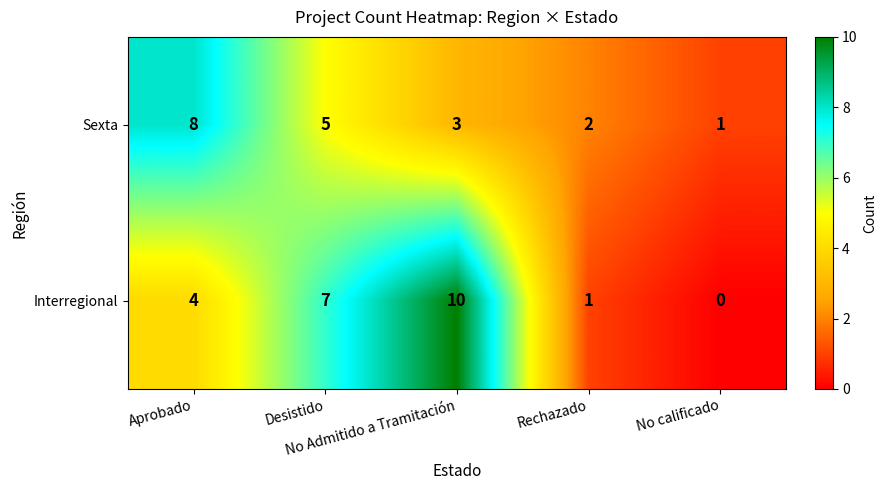

What is the average value of the Interregional series?

4